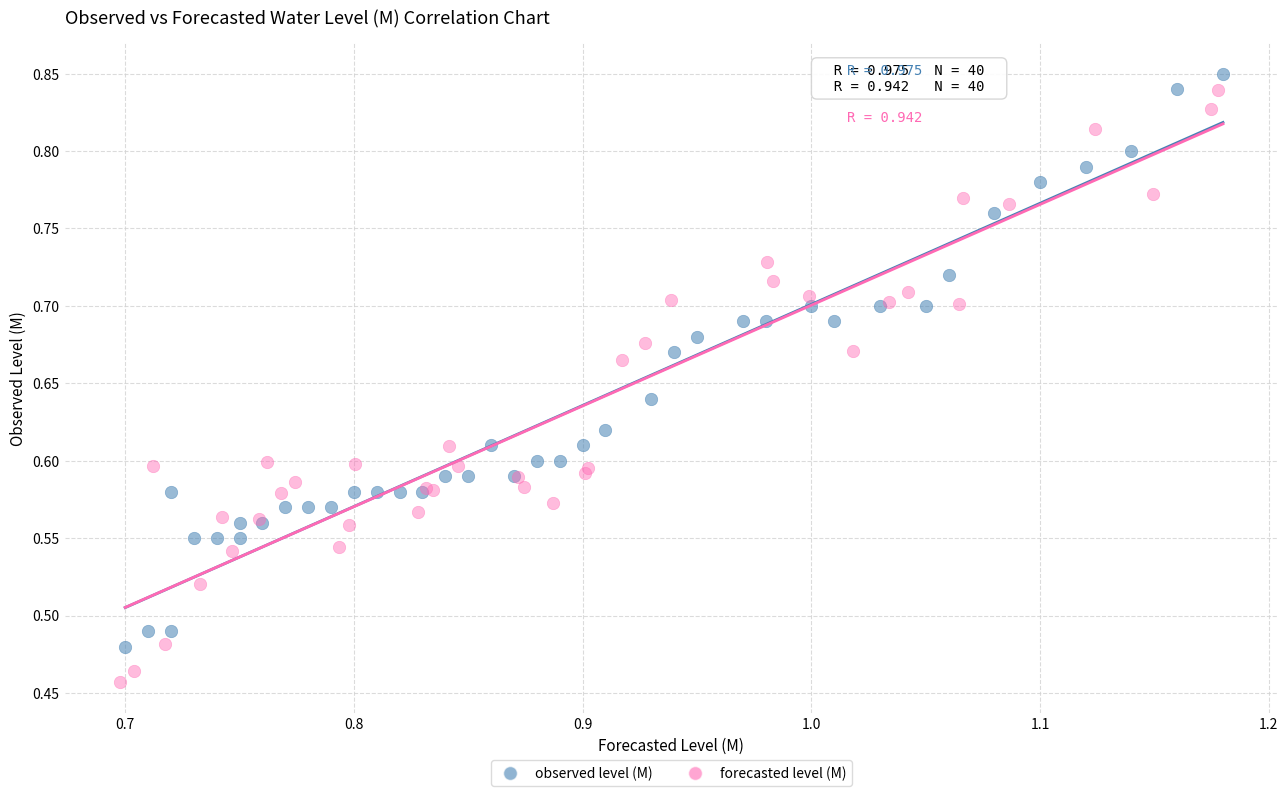

Which series reaches the minimum Y coordinate?

forecasted level (M)